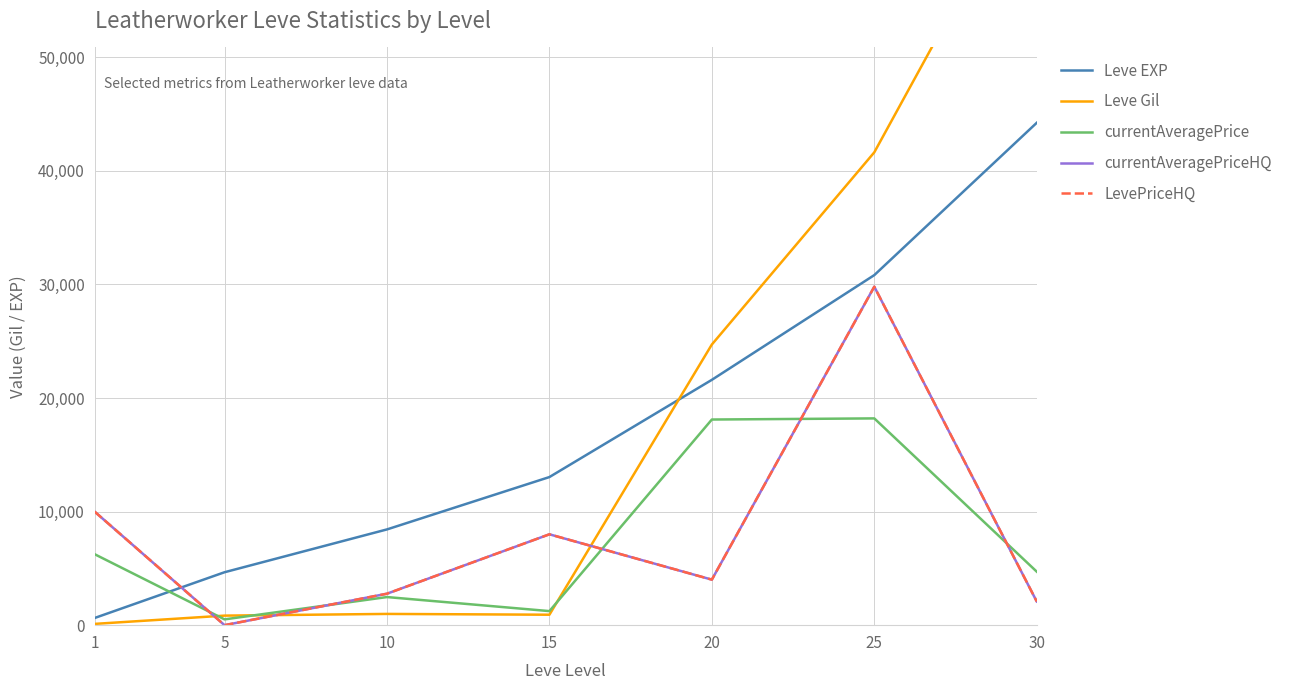

What is the sum of the Leve EXP values at 30 and 20?

65830